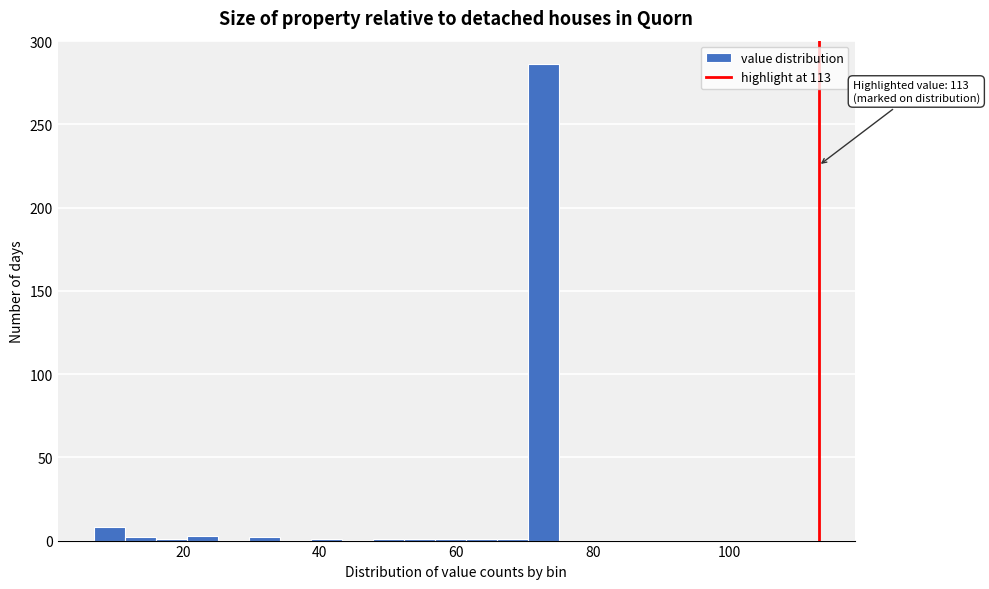

Around what value on the x-axis is the tallest bar? Give the approximate position of its centre, as read against the axis.

72